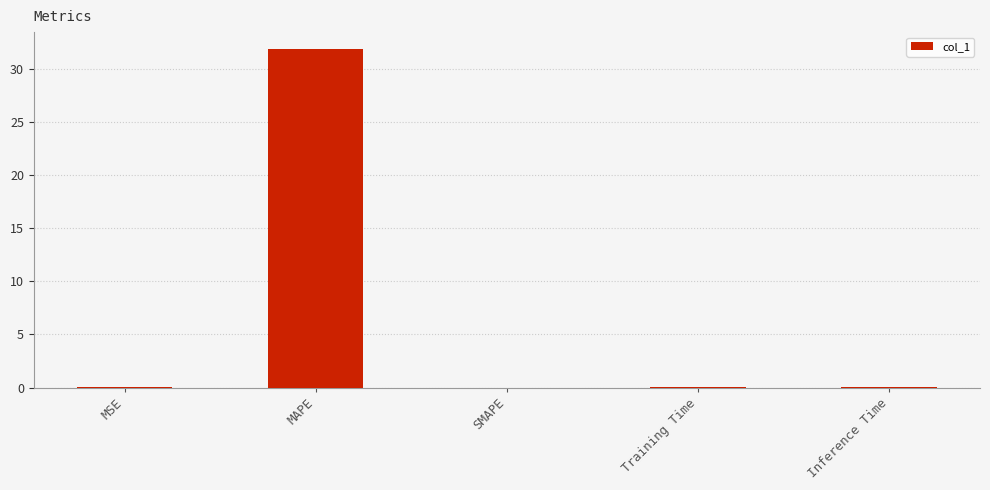

At which category does the chart reach its peak across all series?

MAPE